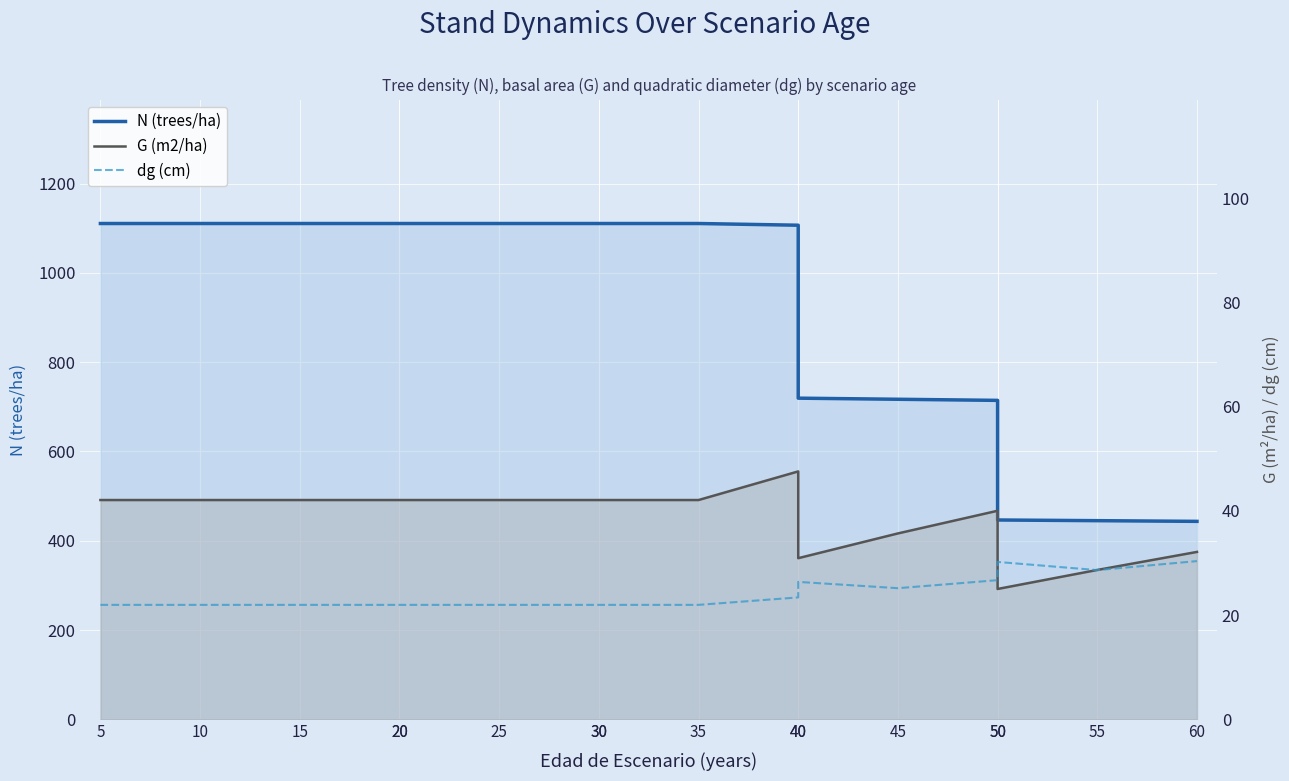

Is it true that G (m2/ha) equals 65.4 at 35?

False